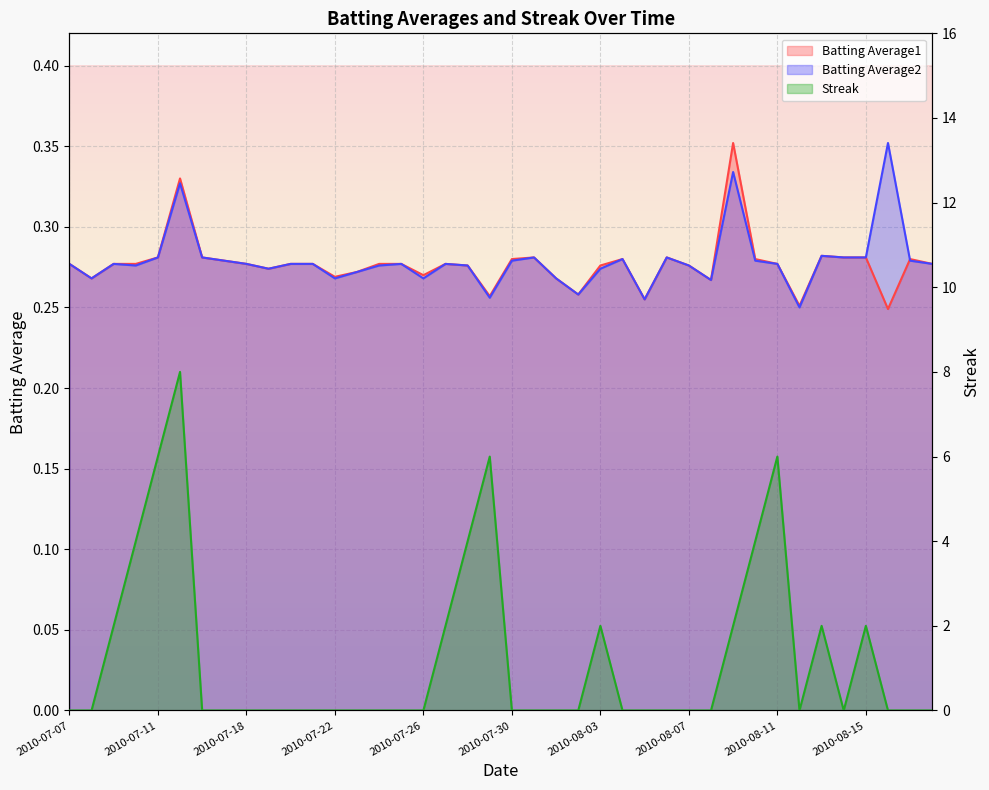

What is the highest value of the Streak series?

8.0